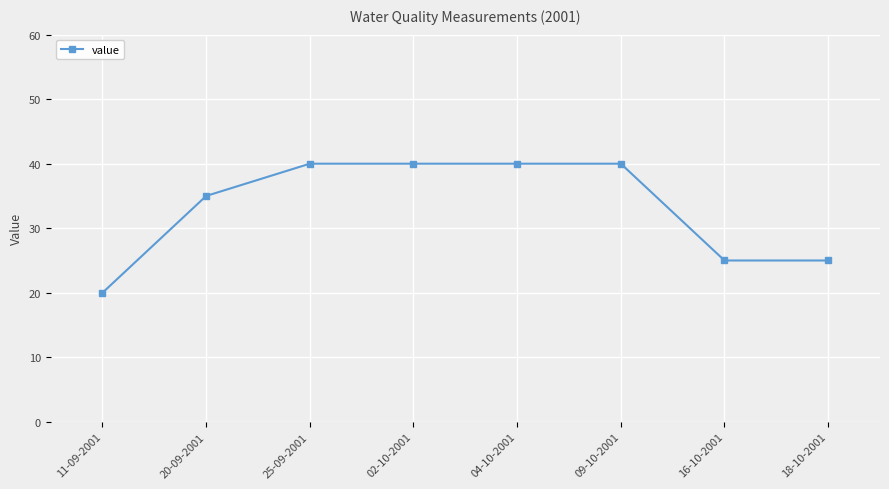

The value at 02-10-2001 is 62. True or false?

False